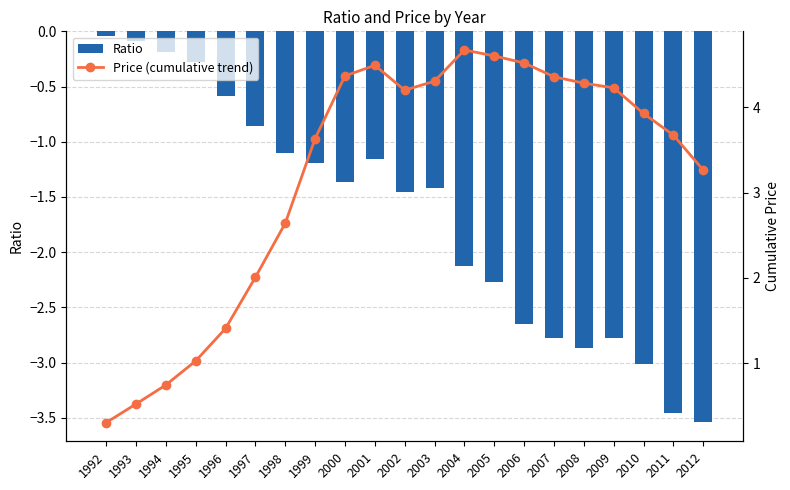

What are all the series names shown in the legend?

Ratio, Price (cumulative trend)